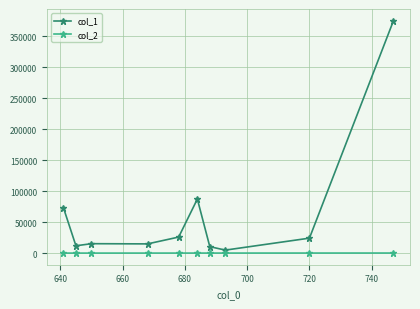

What is the maximum value shown in the chart?

375045